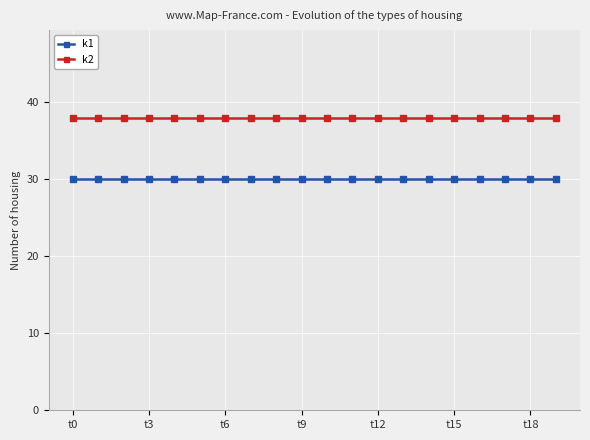

How many lines are shown in the chart?

2